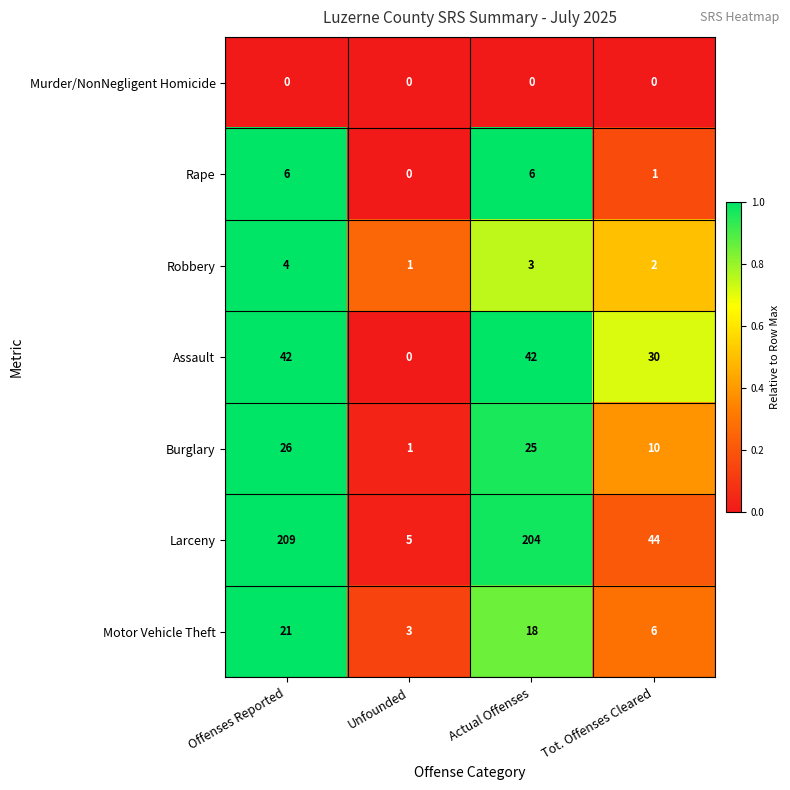

Reading left to right, what are all the values shown in this chart?

Murder/NonNegligent Homicide: 0	0	0	0
Rape: 6	0	6	1
Robbery: 4	1	3	2
Assault: 42	0	42	30
Burglary: 26	1	25	10
Larceny: 209	5	204	44
Motor Vehicle Theft: 21	3	18	6